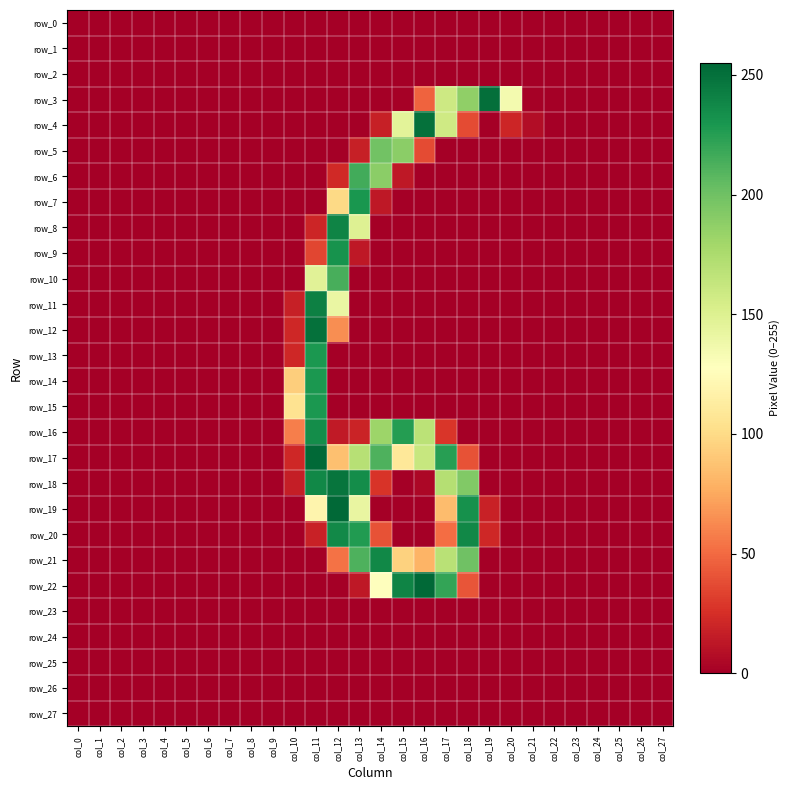

Where is row_1 nearest to the value 0?

col_0